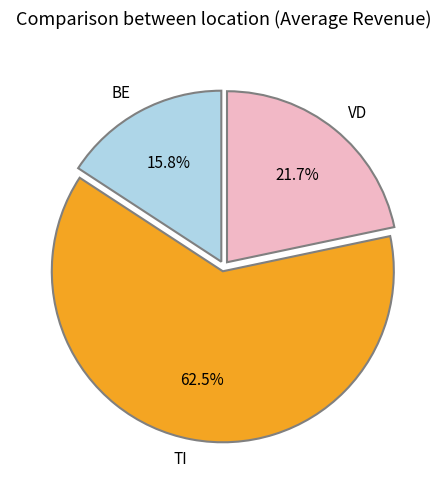

How many slices are in this pie chart?

3